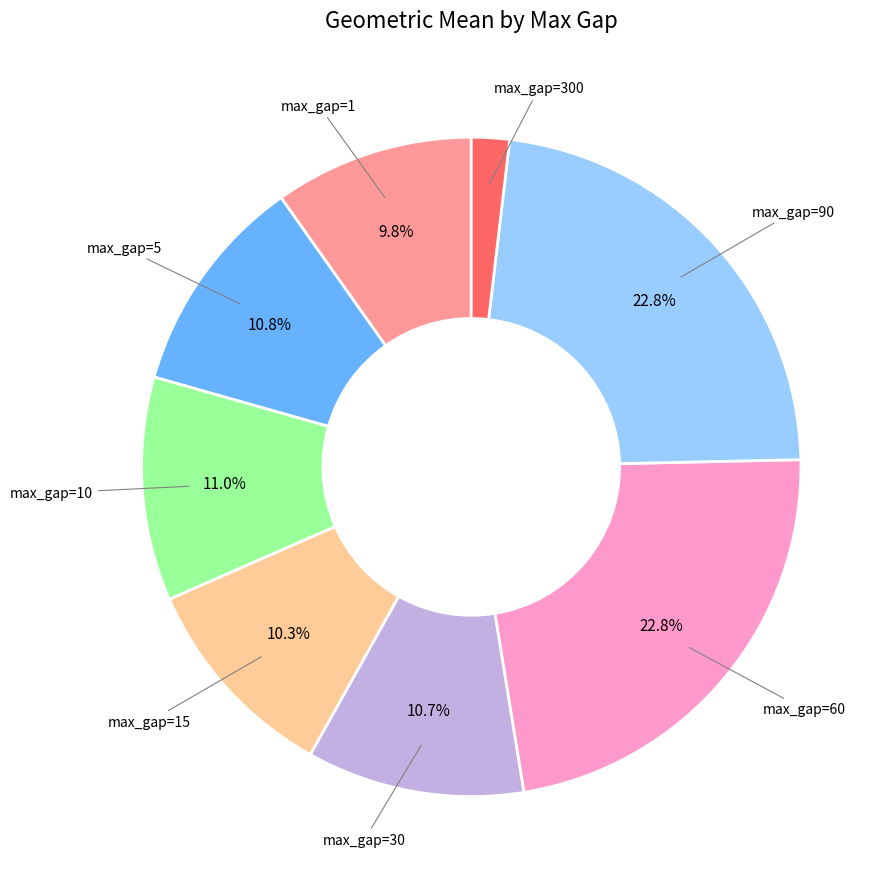

Is there a majority slice in this chart?

No